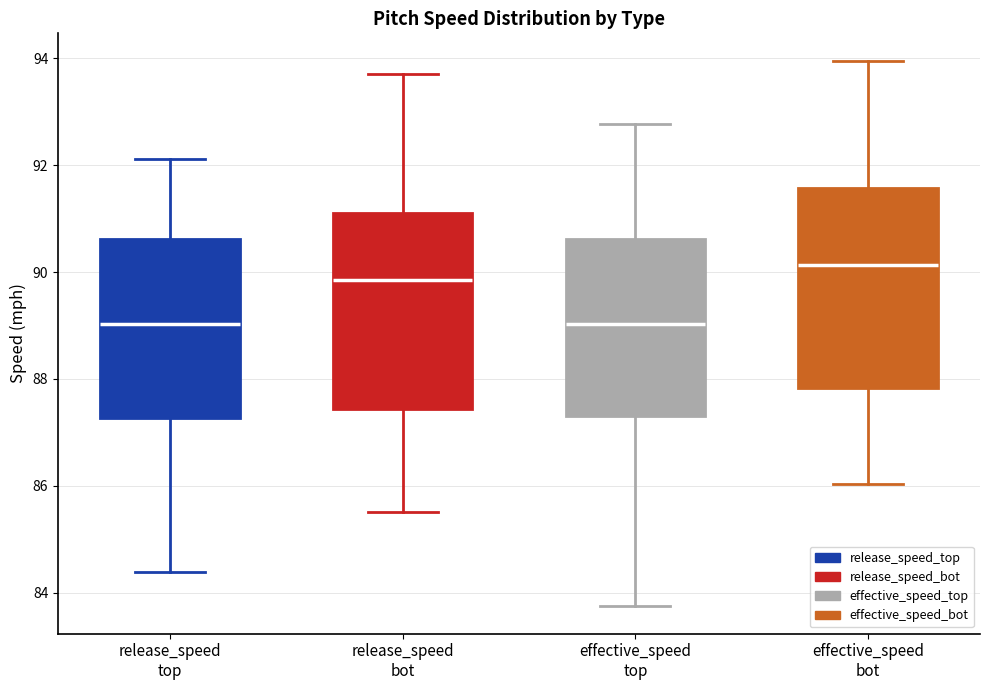

Reading left to right, transcribe this box plot: for each box, give where its median line is, the range the box spans, and where its two whiskers end, as read against the y-axis. The values are not printed on the chart, so give them approximately, as read against the axis.

release_speed top: median 89.0, box 87.2 to 90.6, whiskers 84.4 to 92.2
release_speed bot: median 89.8, box 87.4 to 91.2, whiskers 85.6 to 93.8
effective_speed top: median 89.0, box 87.4 to 90.6, whiskers 83.8 to 92.8
effective_speed bot: median 90.2, box 87.8 to 91.6, whiskers 86.0 to 94.0